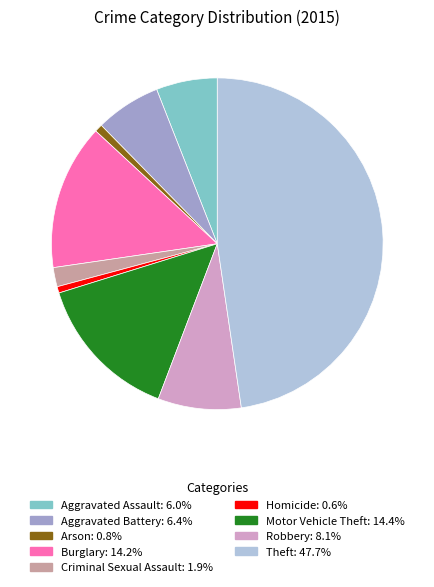

What is the ratio of the value at Motor Vehicle Theft to the value at Arson?

18.9